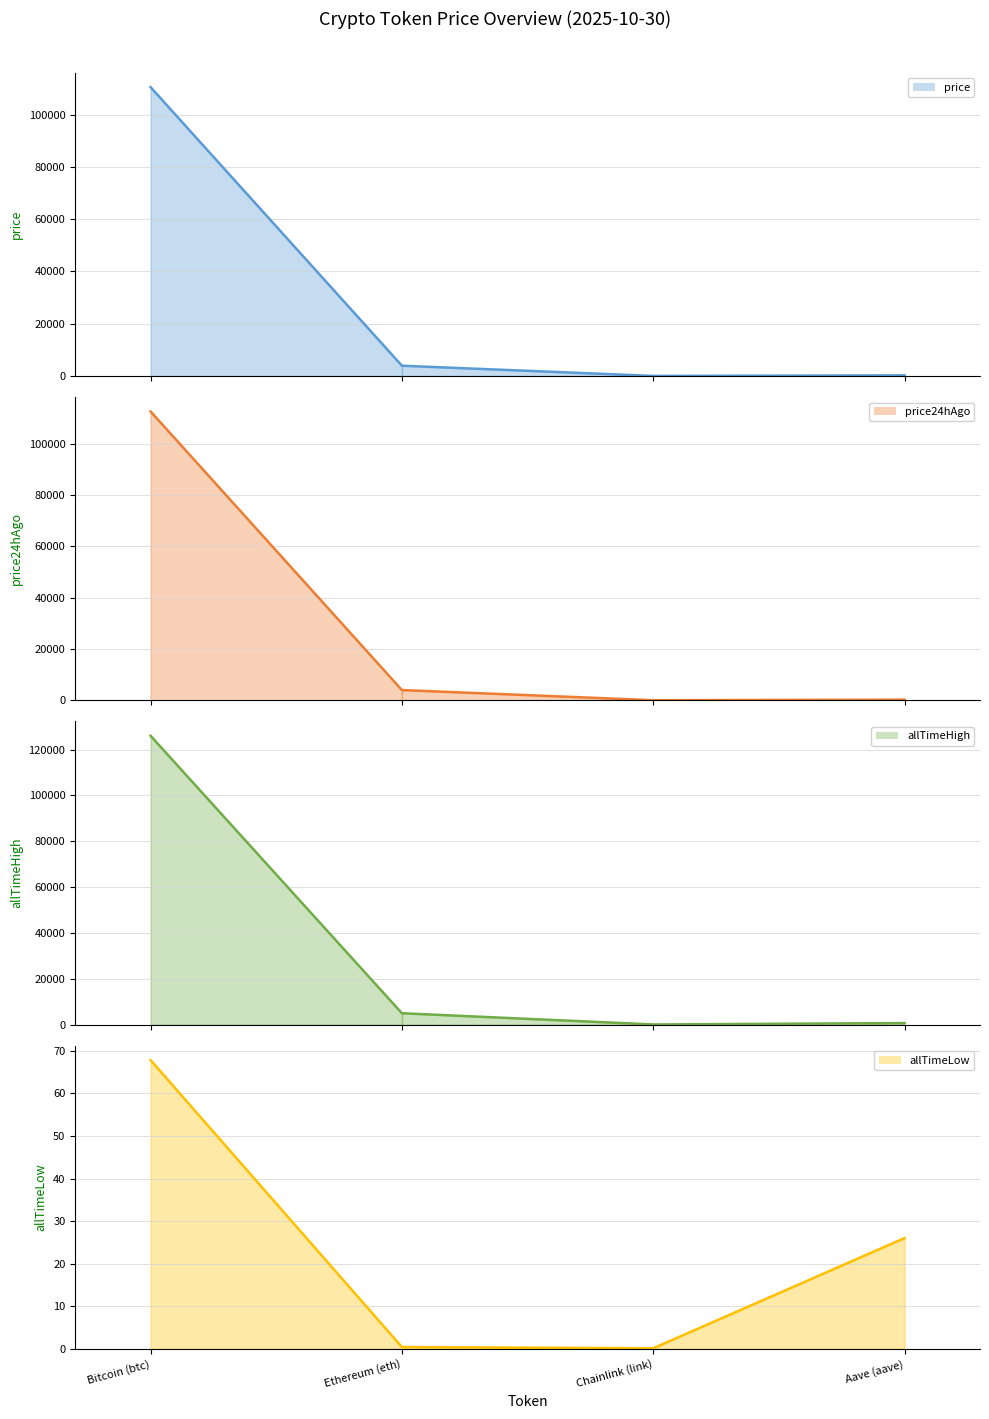

Which category has the lowest value in the allTimeLow series?

Chainlink (link)